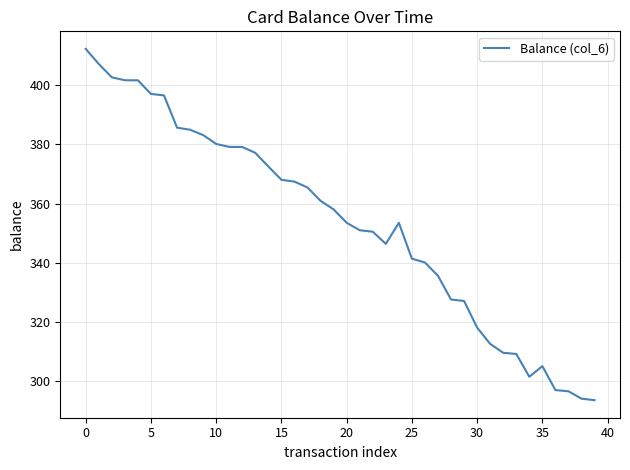

What is the greatest value displayed?

412.3